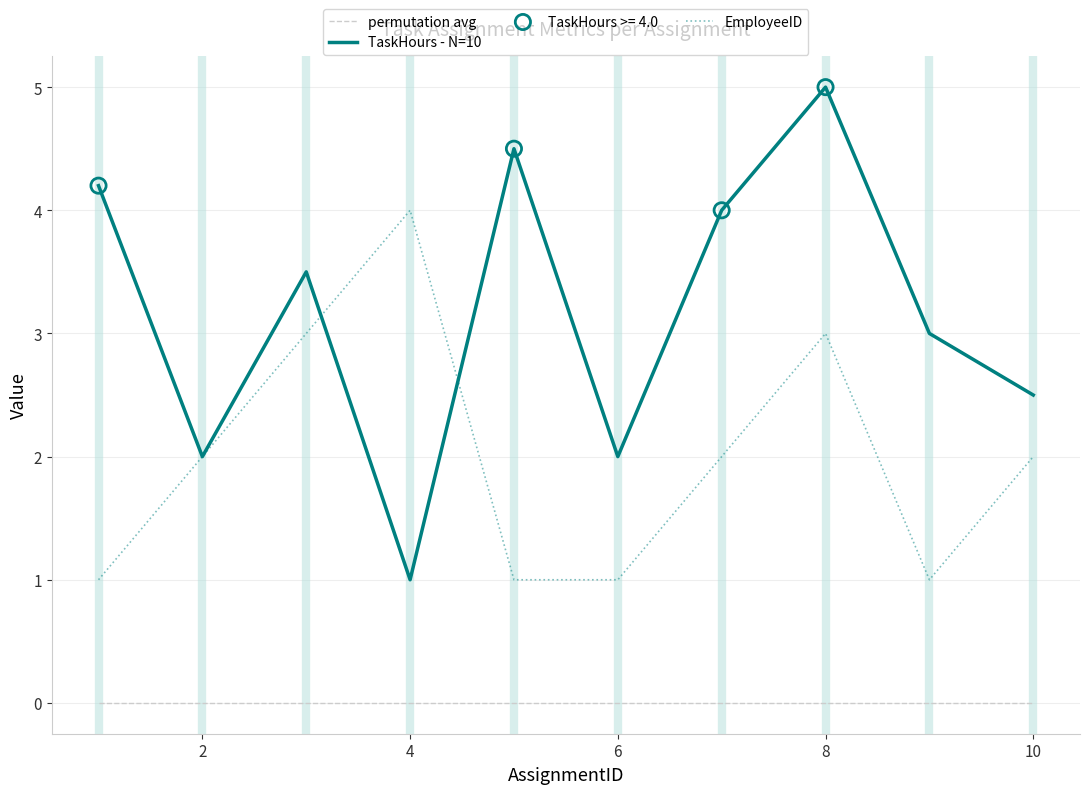

Which series has the largest total across all categories?

TaskHours - N=10